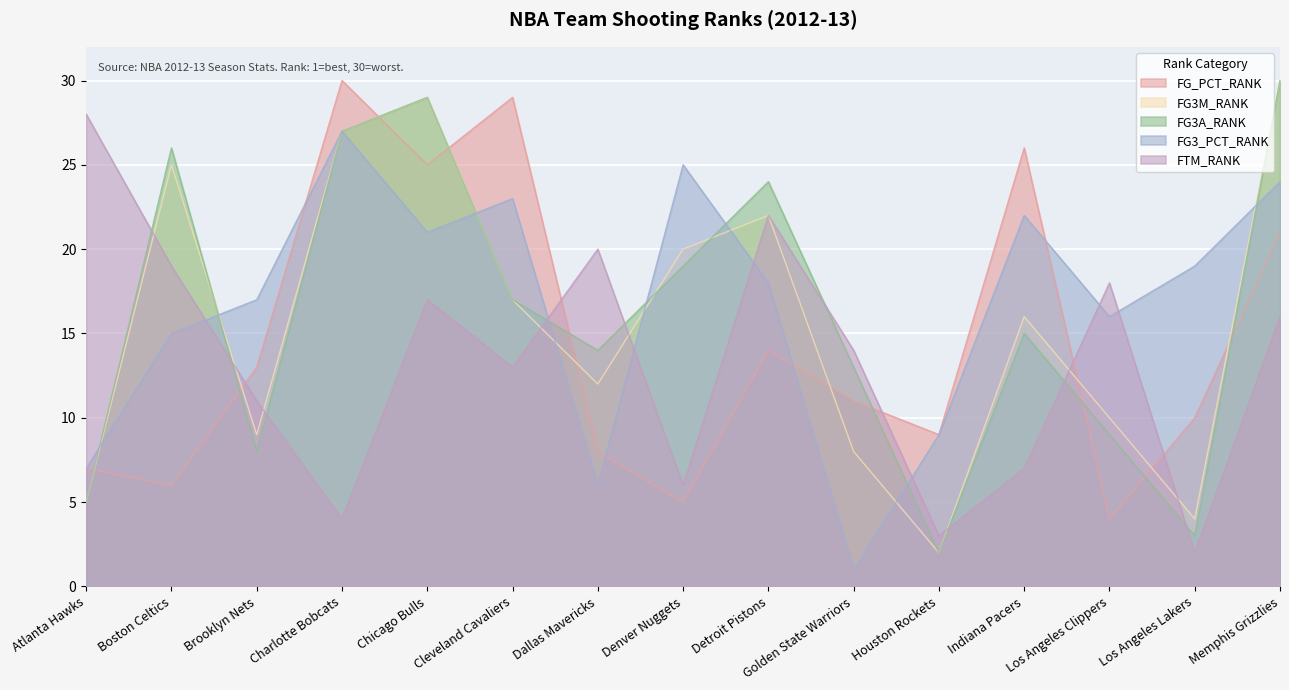

What position from the right is Detroit Pistons?

7